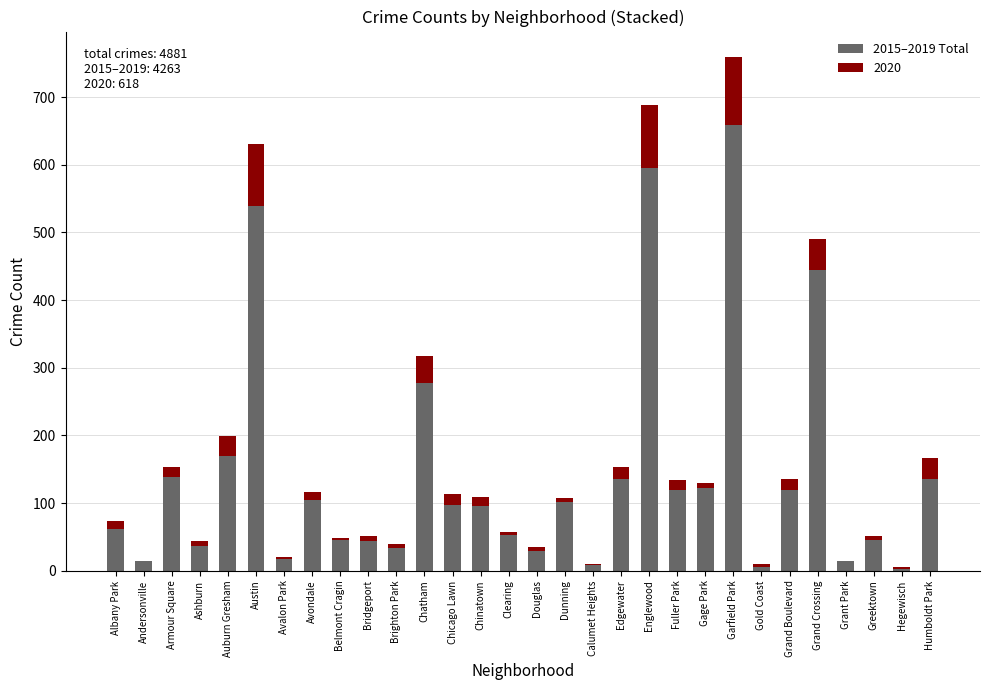

Does the chart contain stacked bars?

Yes